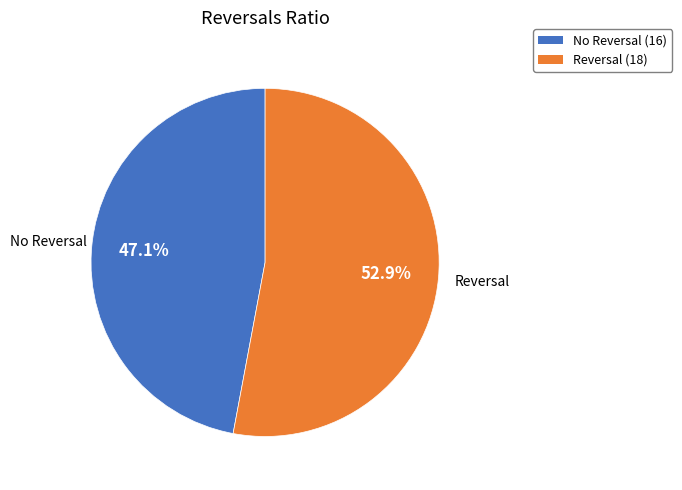

Count the number of slices in the pie.

2